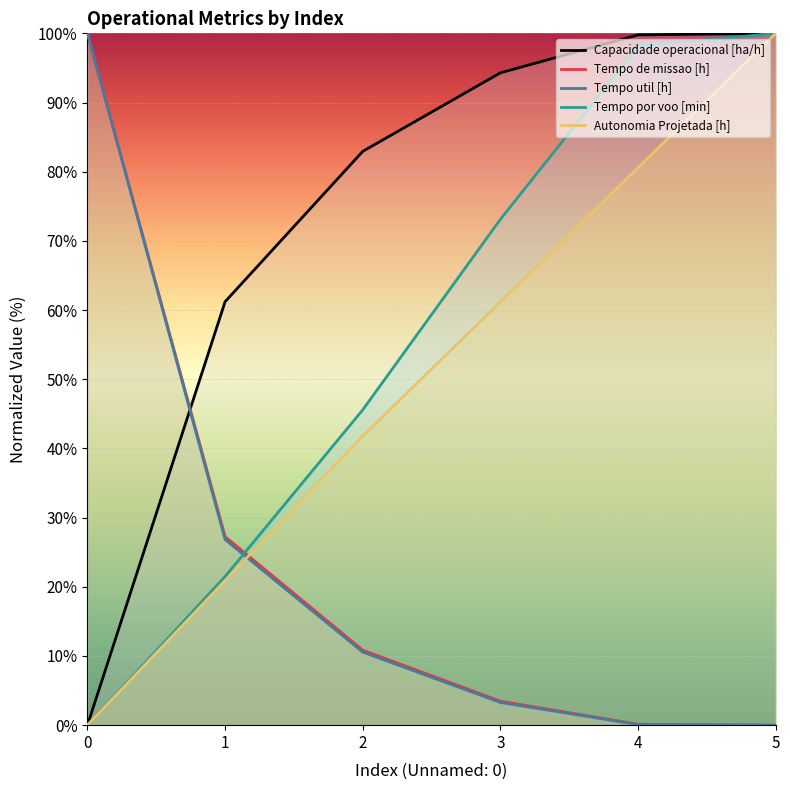

True or false: Capacidade operacional [ha/h] has more than 0 points higher than both neighbors.

False